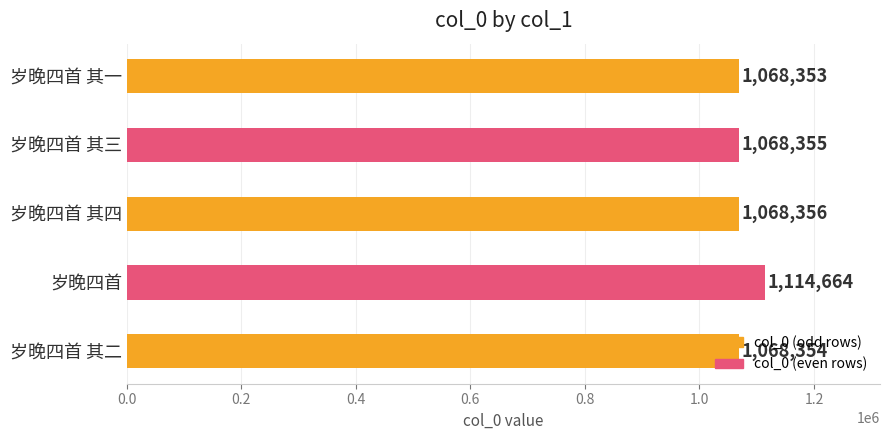

List the labels in order of value, largest first.

岁晚四首, 岁晚四首 其四, 岁晚四首 其三, 岁晚四首 其二, 岁晚四首 其一